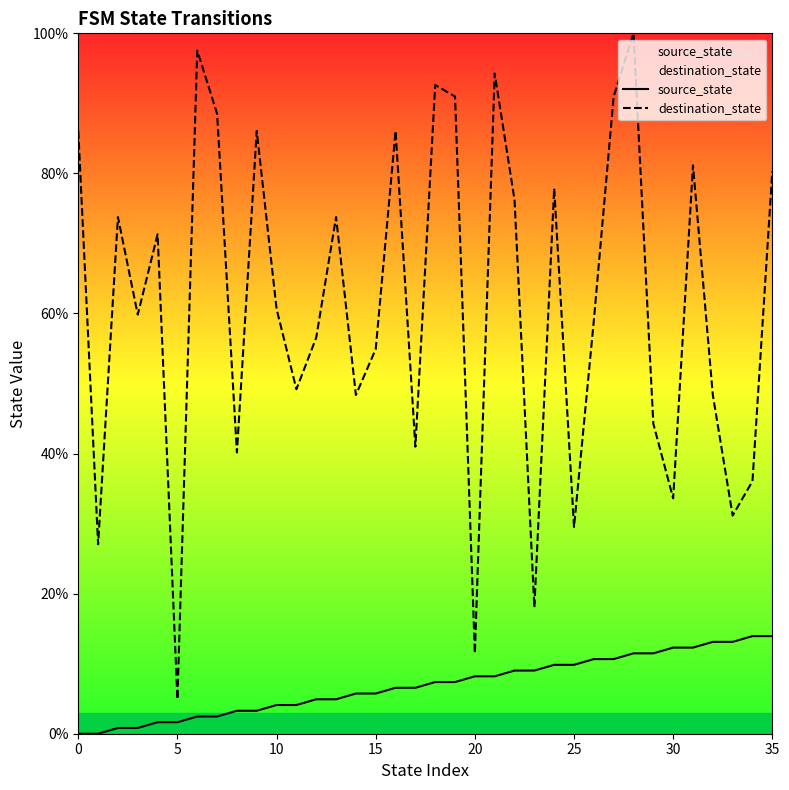

What is the difference between the maximum and minimum values in the source_state series?

13.9